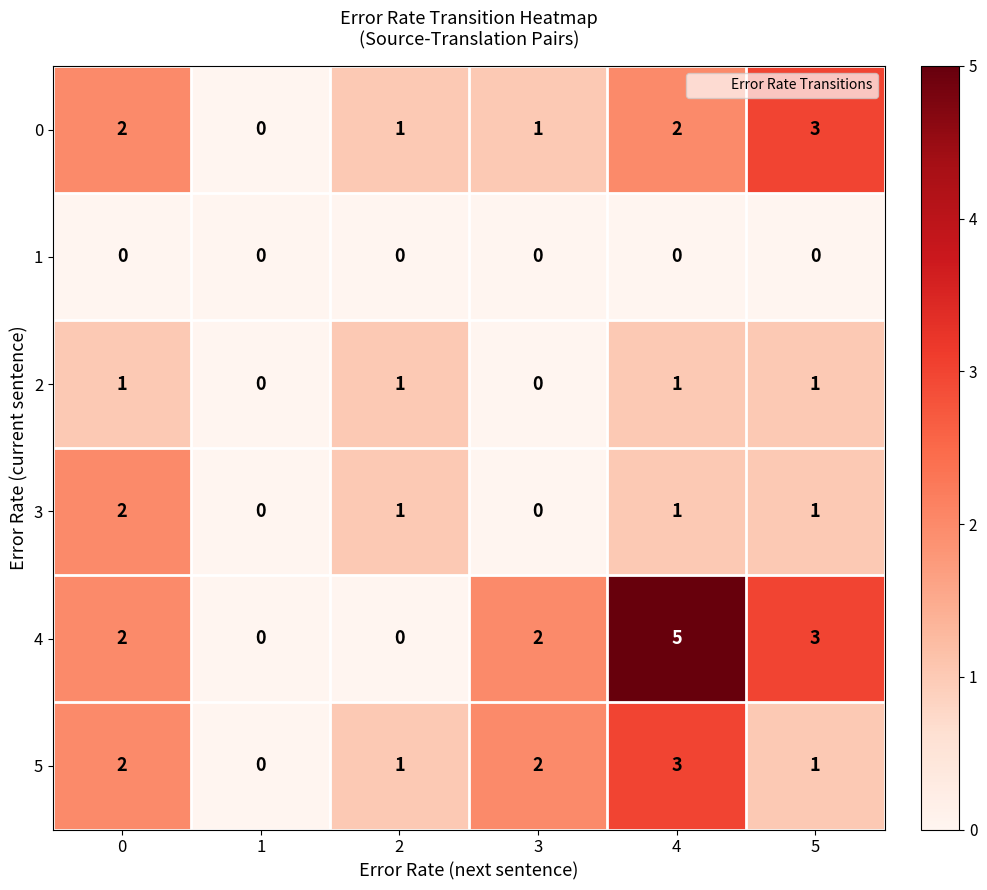

Count the number of categories in the chart.

6